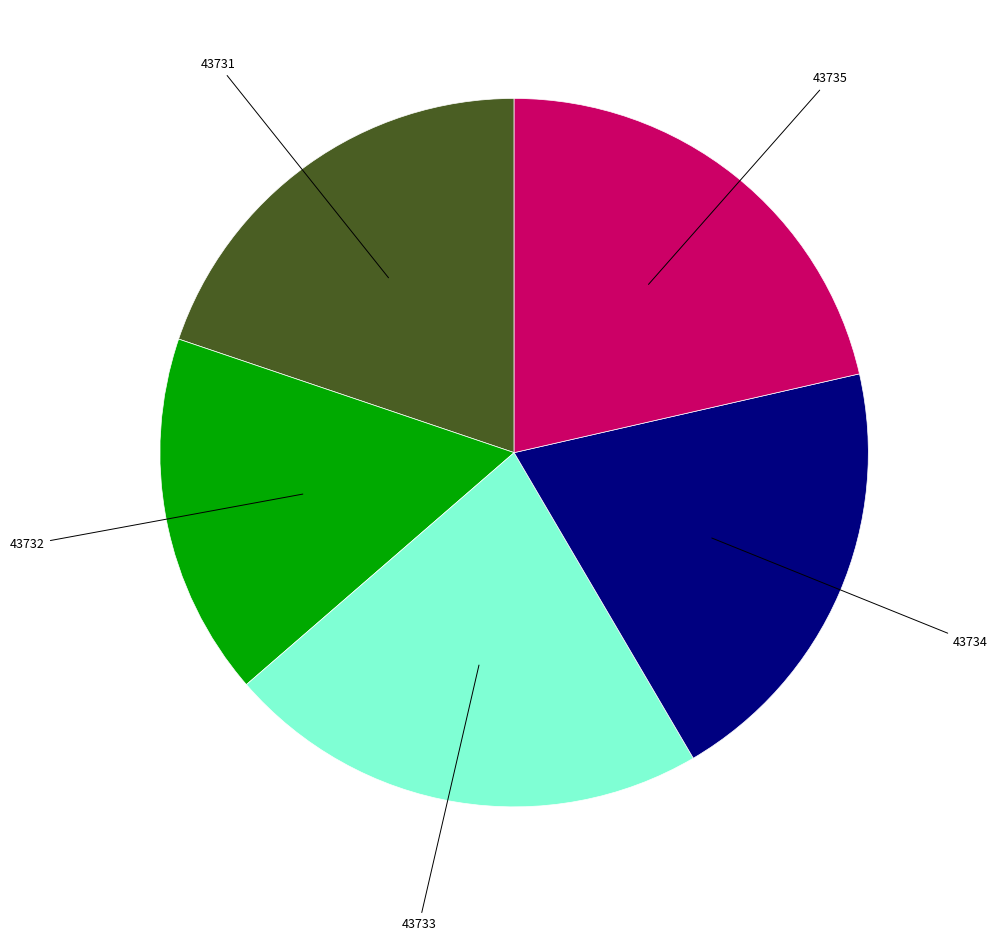

True or false: 43734 accounts for 20% of the total.

True